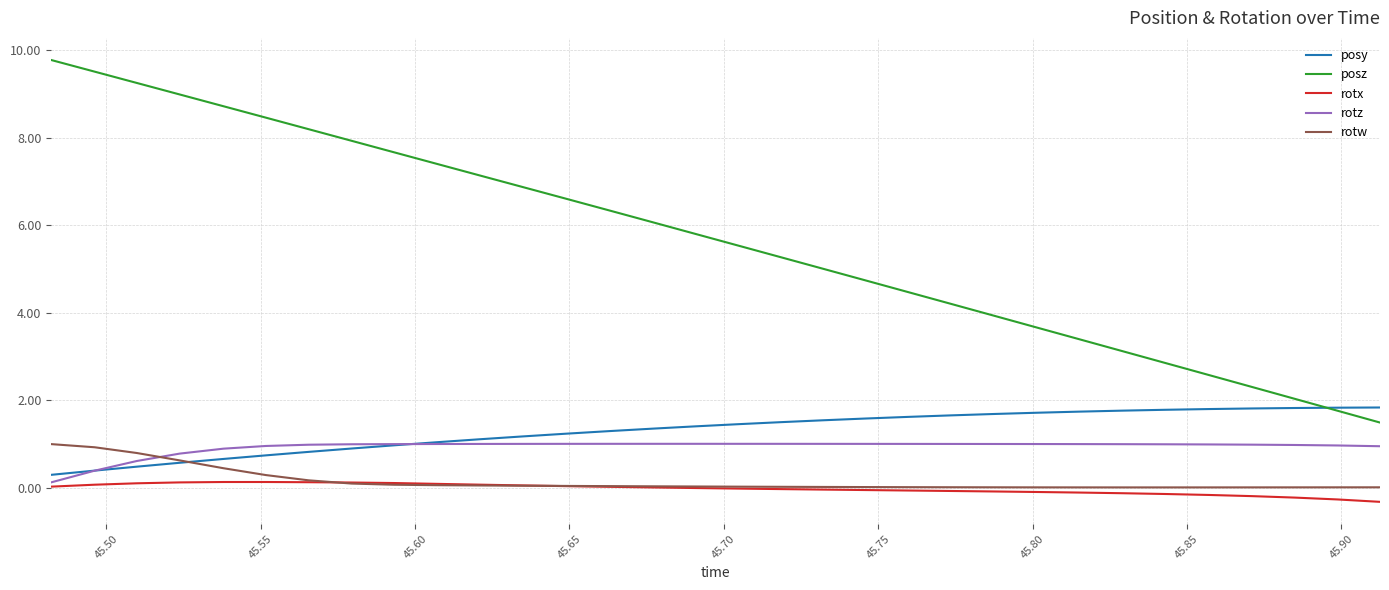

What is the maximum value for rotw?

1.0